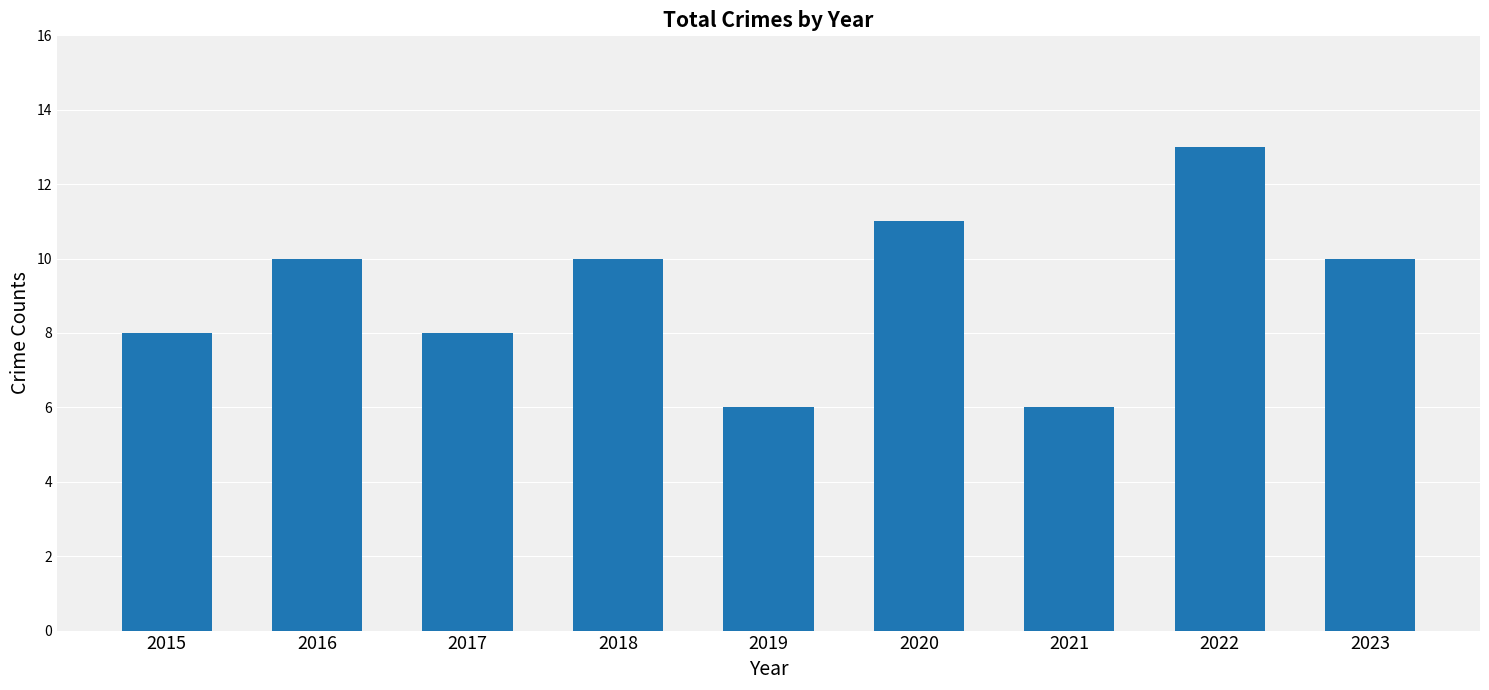

Are the bars horizontal?

No